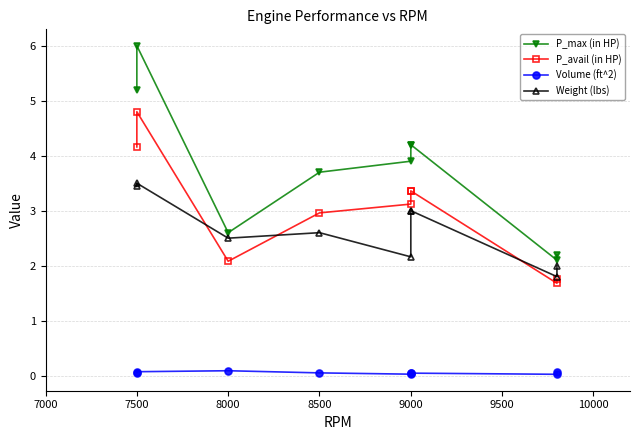

At which label does Weight (lbs) reach its peak?

7500